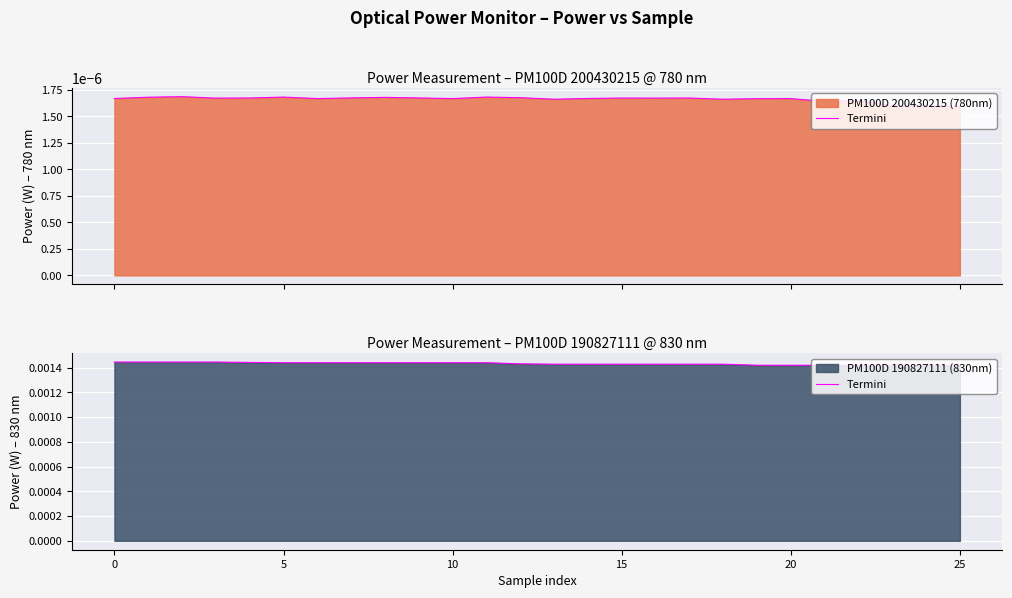

How many values are between 0 and 1?

26